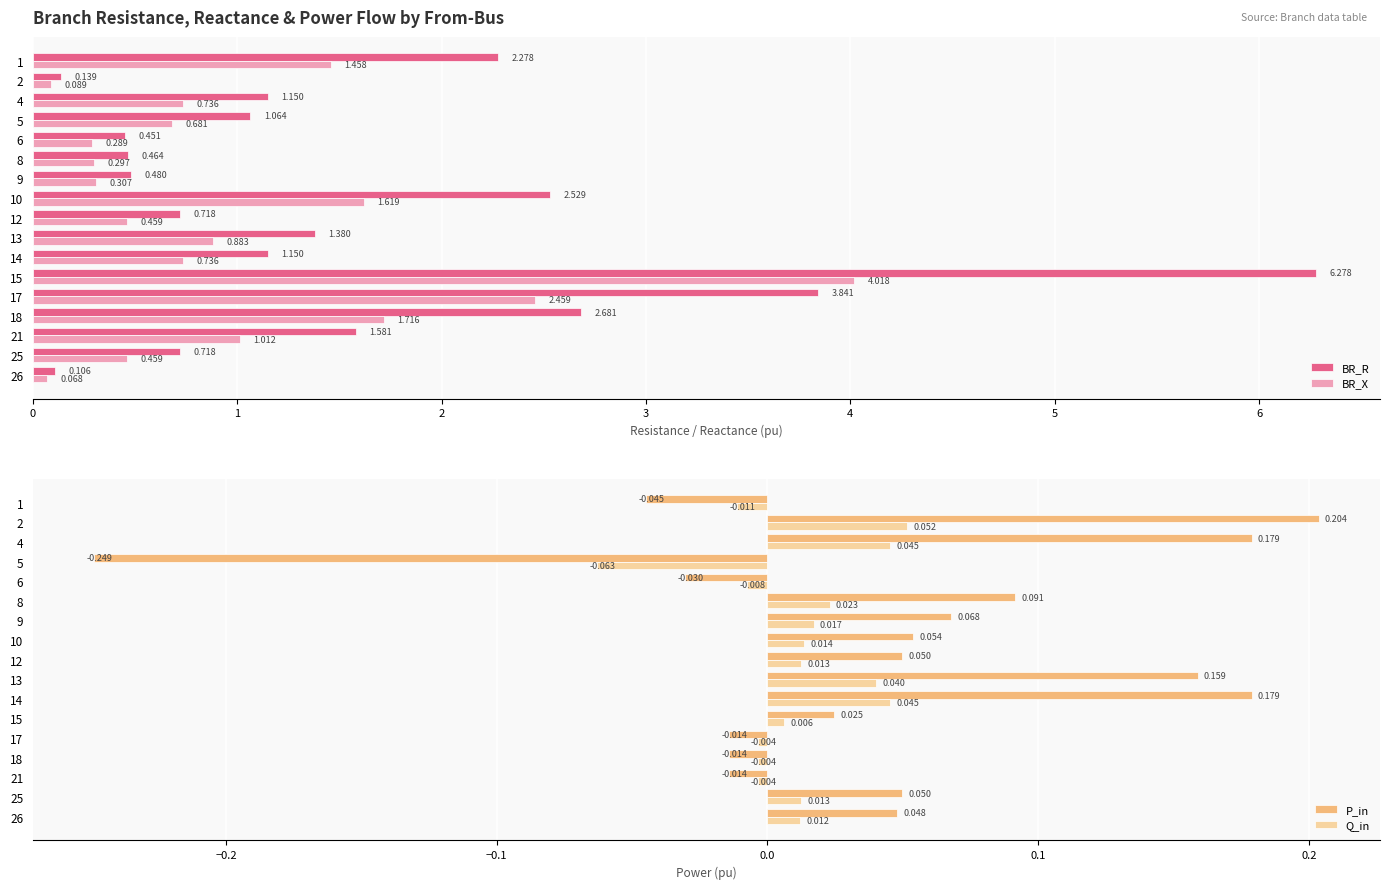

How many categories are shown in the chart?

17